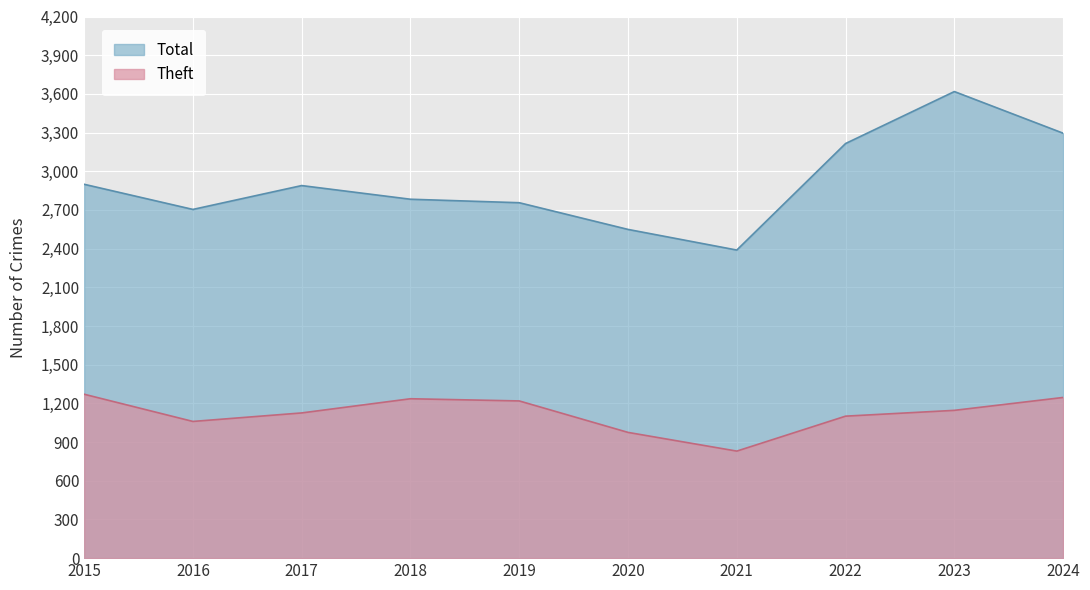

What is the difference between the Total values at 2021 and 2016?

315